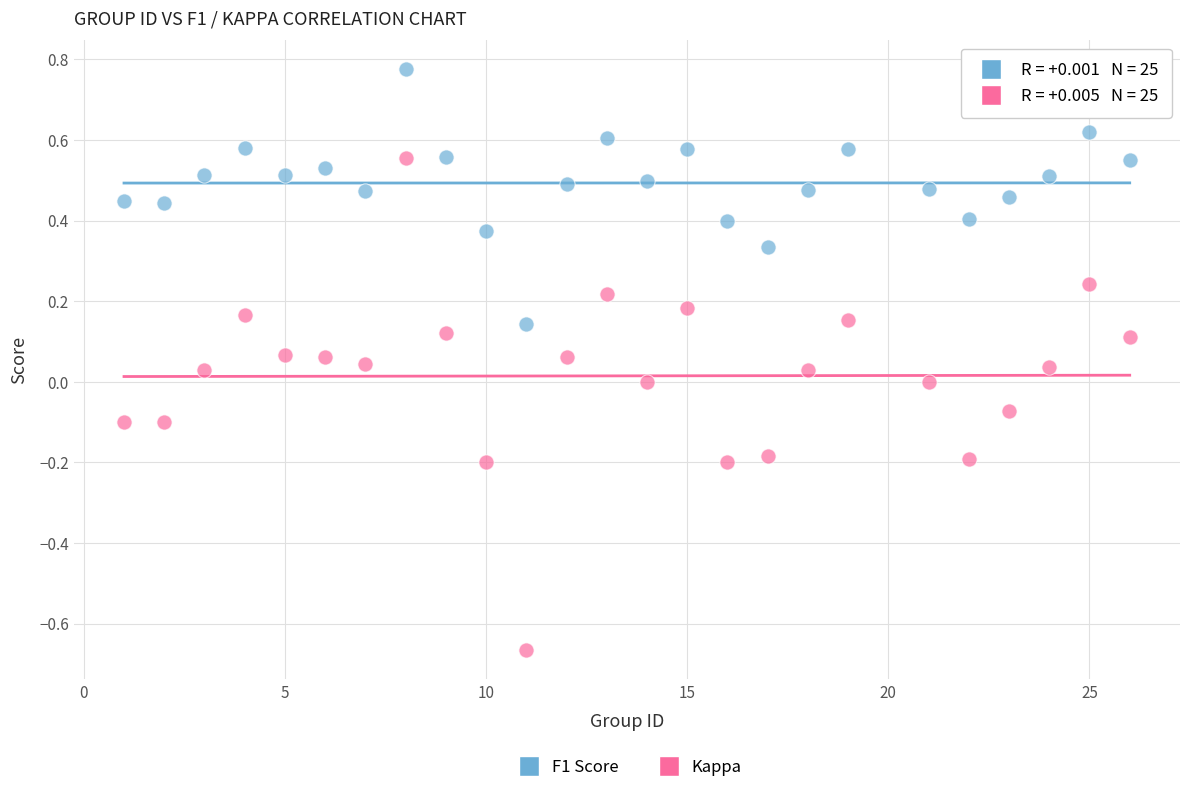

Which series contains the lowest Y value?

Kappa